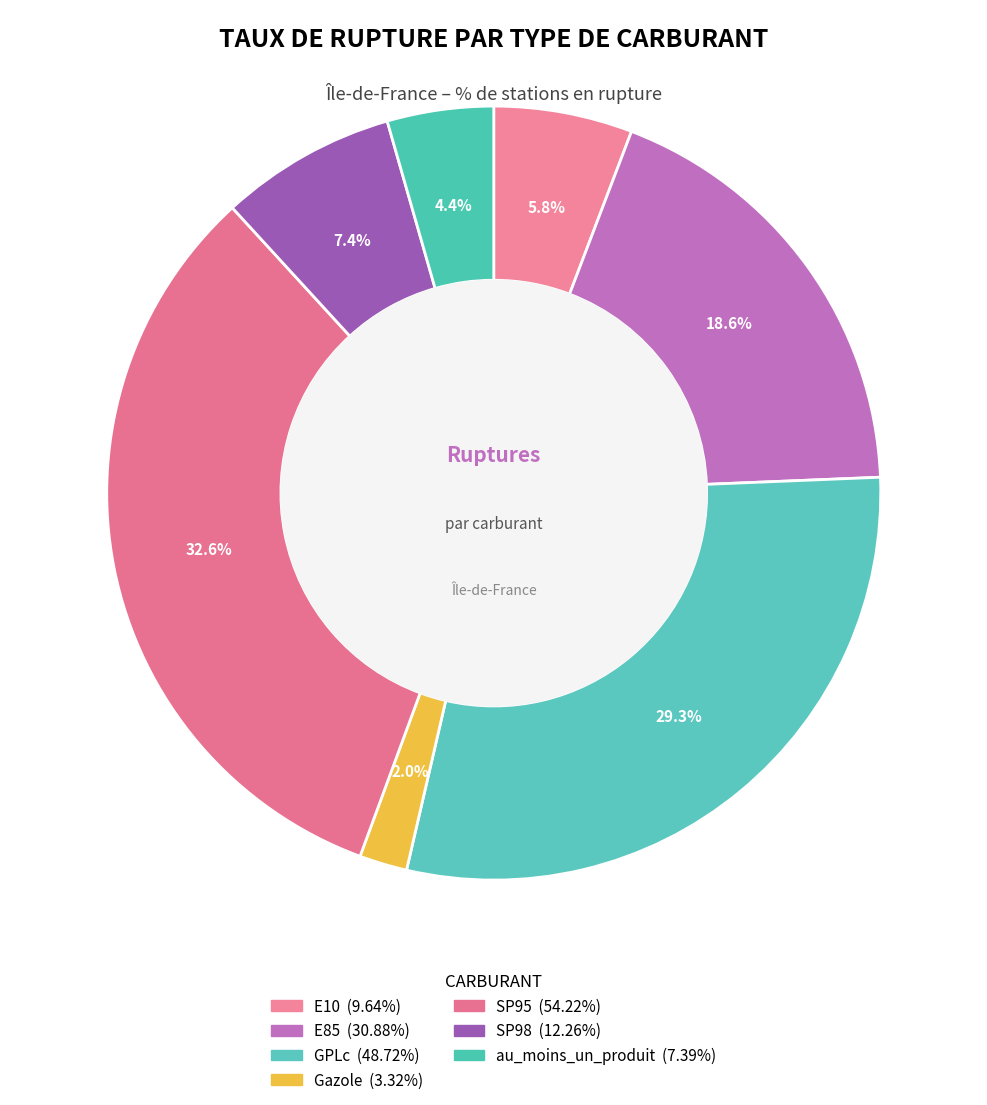

Count the number of slices in the pie.

7